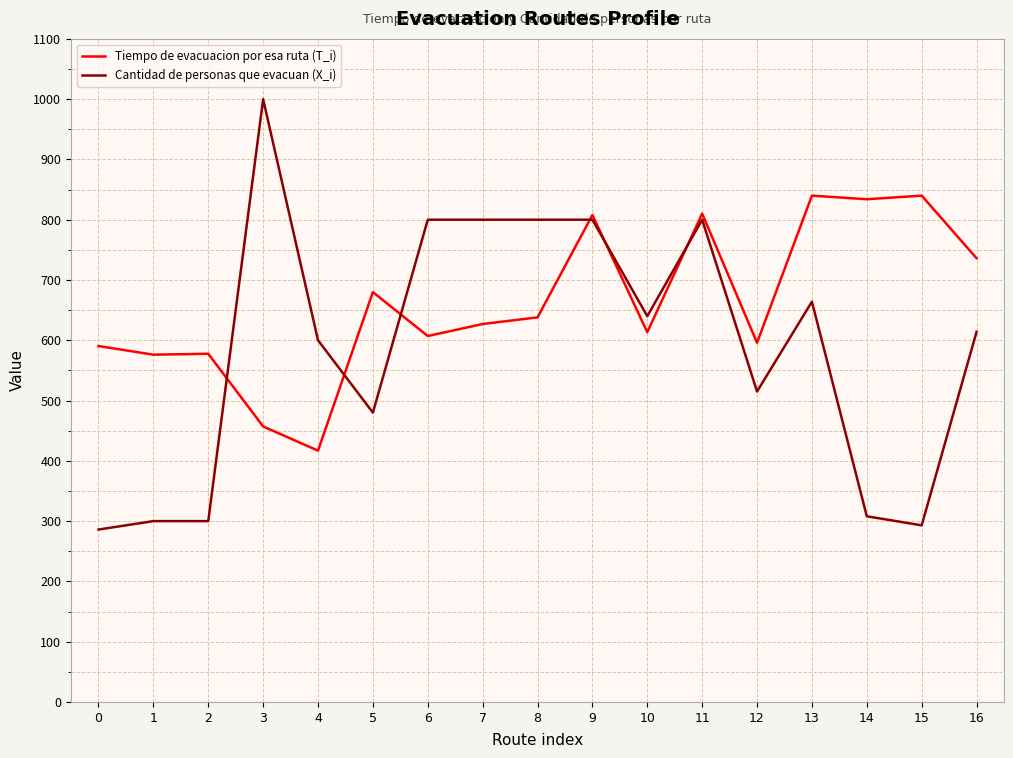

What are all the series names shown in the legend?

Tiempo de evacuacion por esa ruta (T_i), Cantidad de personas que evacuan (X_i)